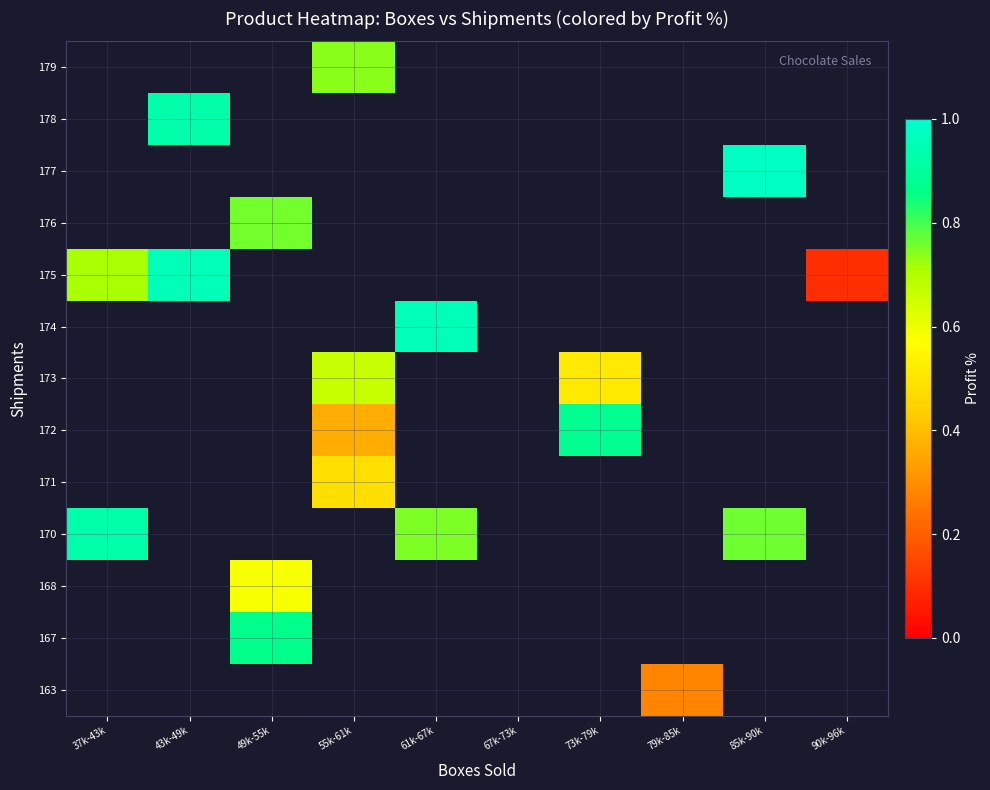

Which category has the lowest value across all series?

90k-96k